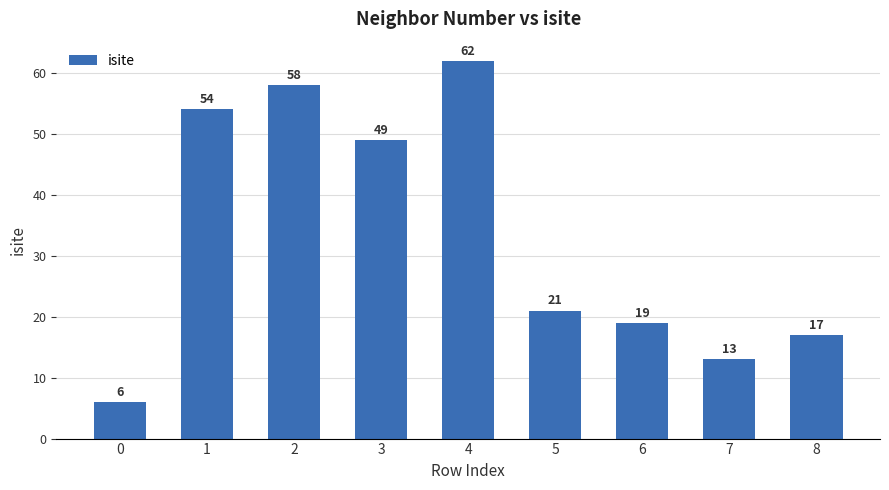

List the labels in order of value, largest first.

4, 2, 1, 3, 5, 6, 8, 7, 0